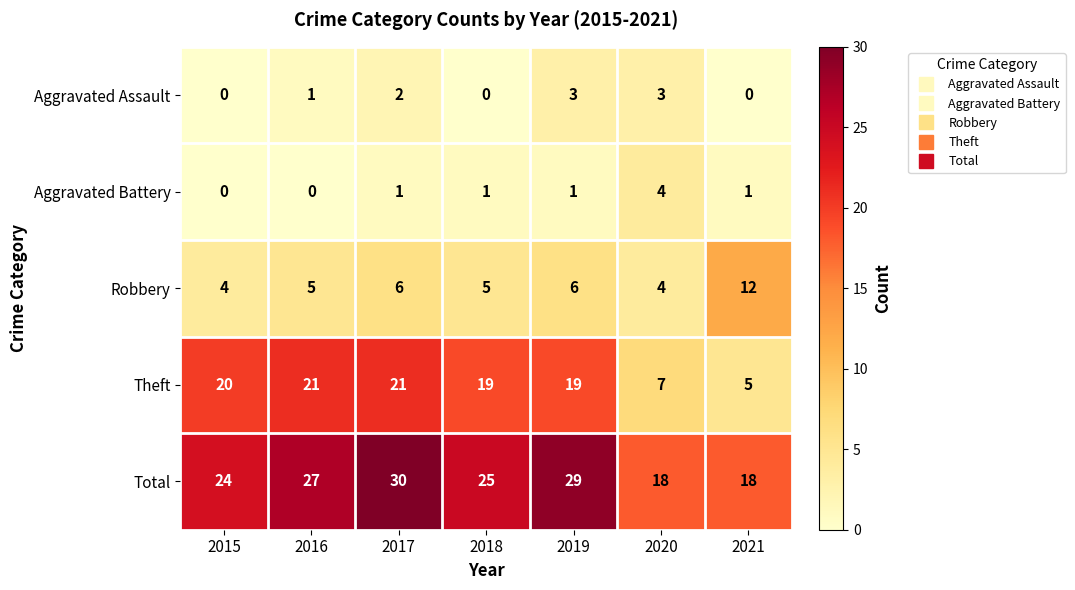

Read the Total value at 2018.

25